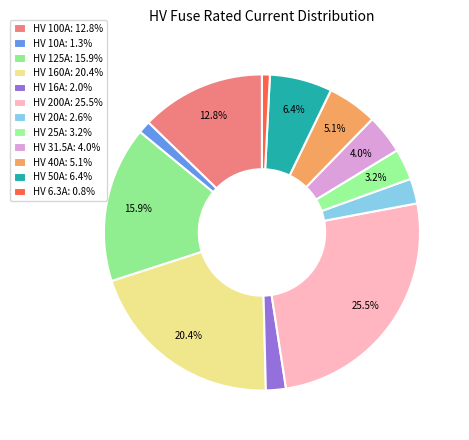

To the nearest percent, what percentage of the pie is HV 50A?

6%